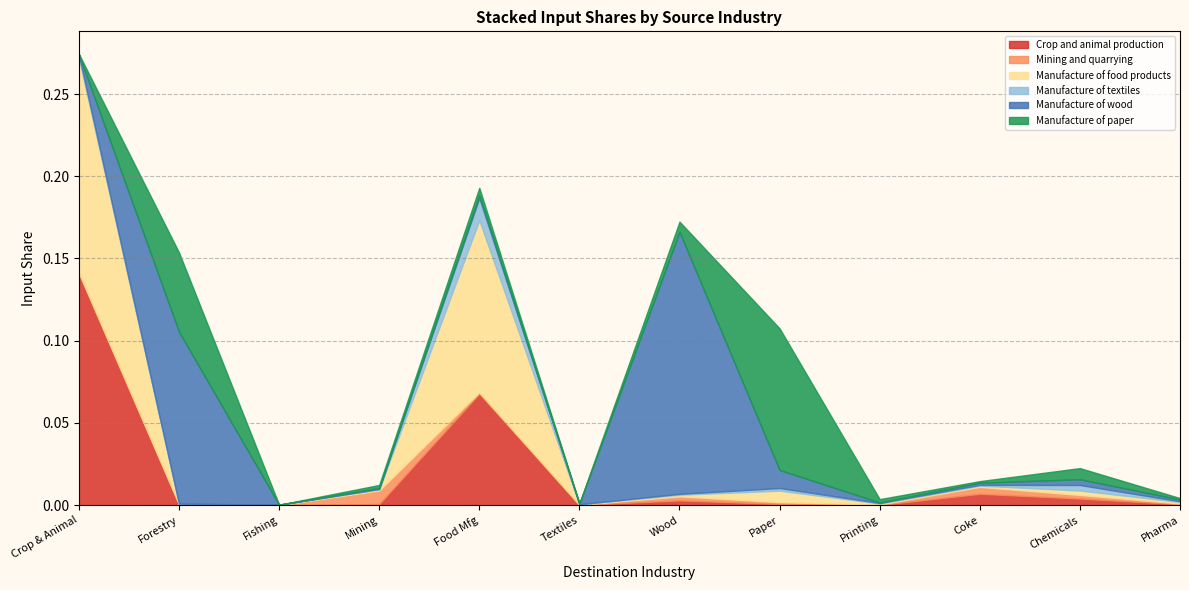

What is the sum of all Crop and animal production values?

0.1